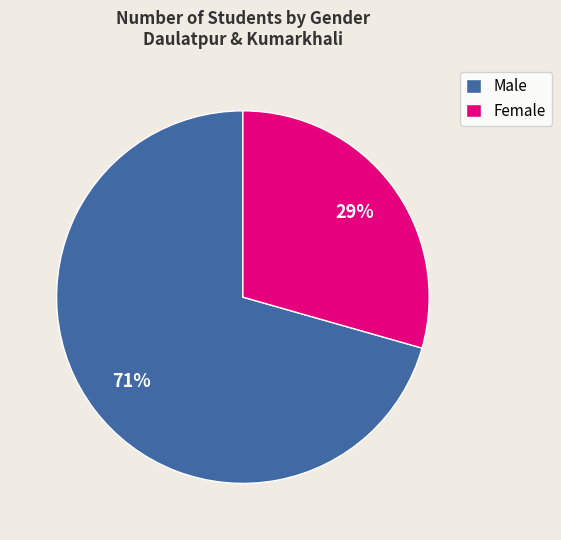

Is it true that Male is 71% of the pie?

True